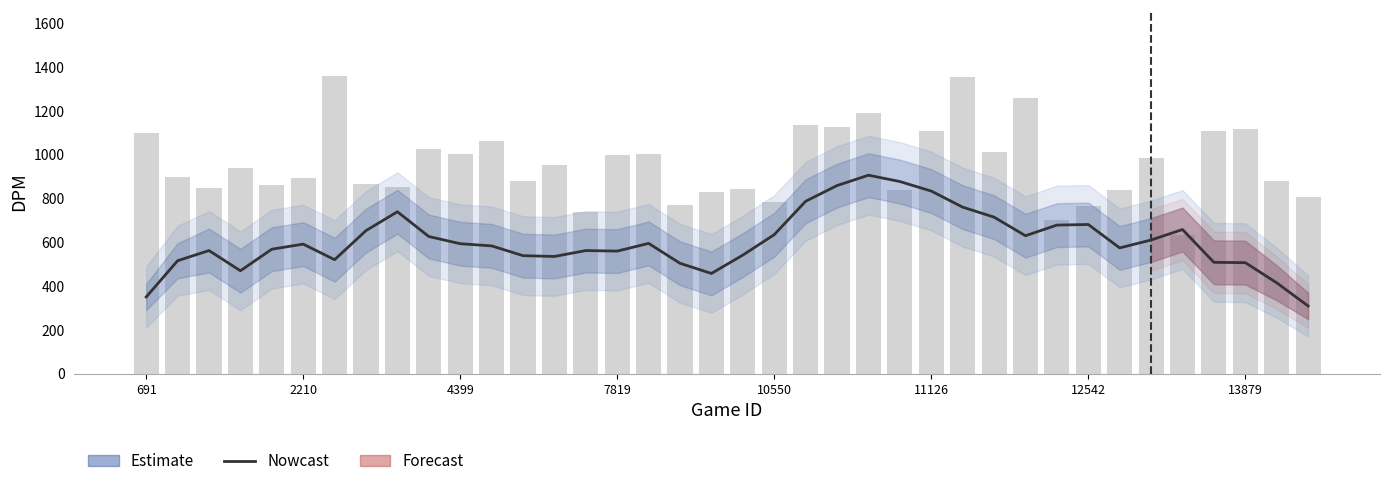

Read the Nowcast value at 14.

562.1